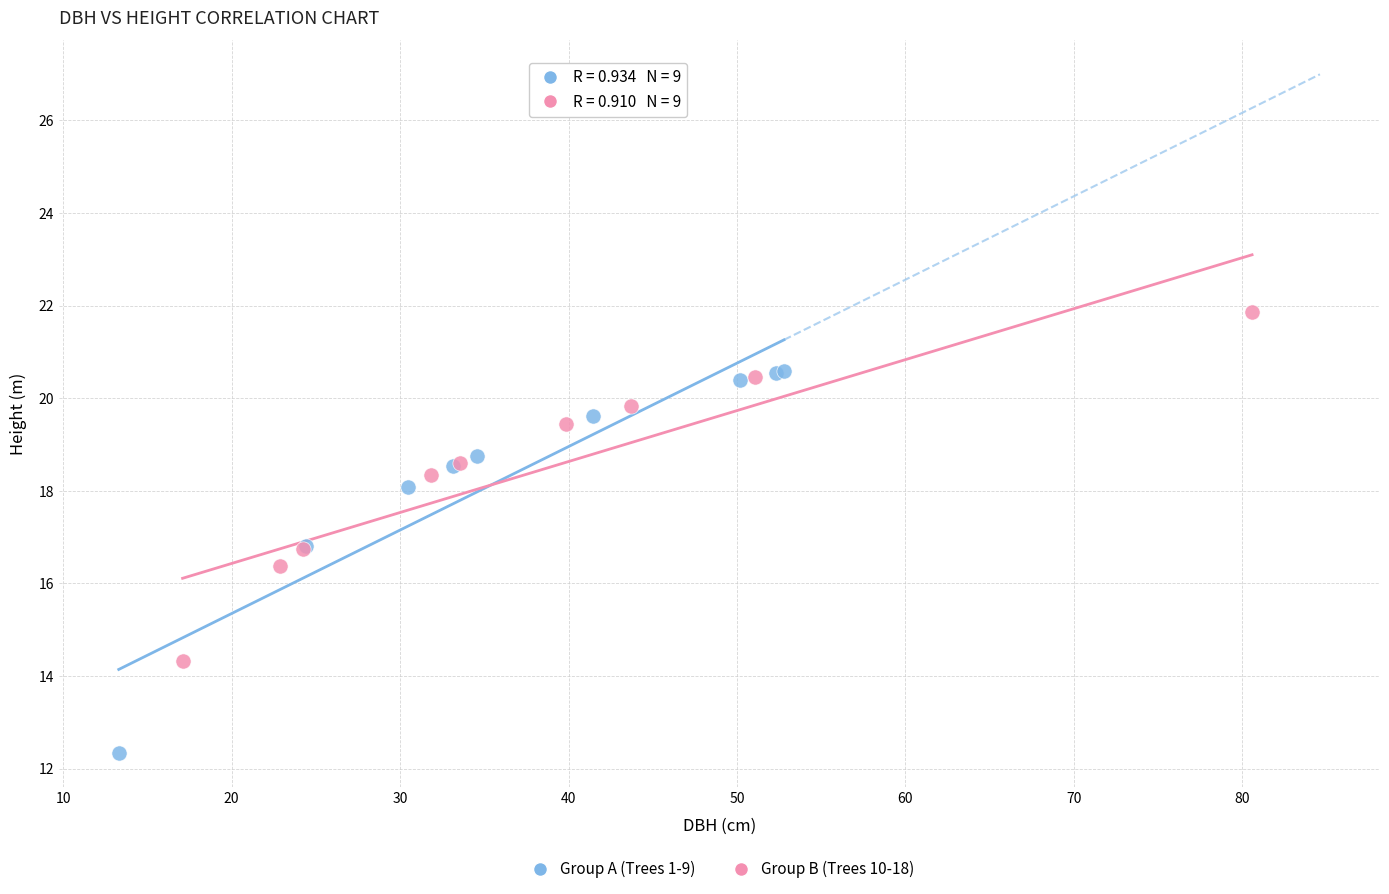

Which series contains the highest Y value?

Group B (Trees 10-18)